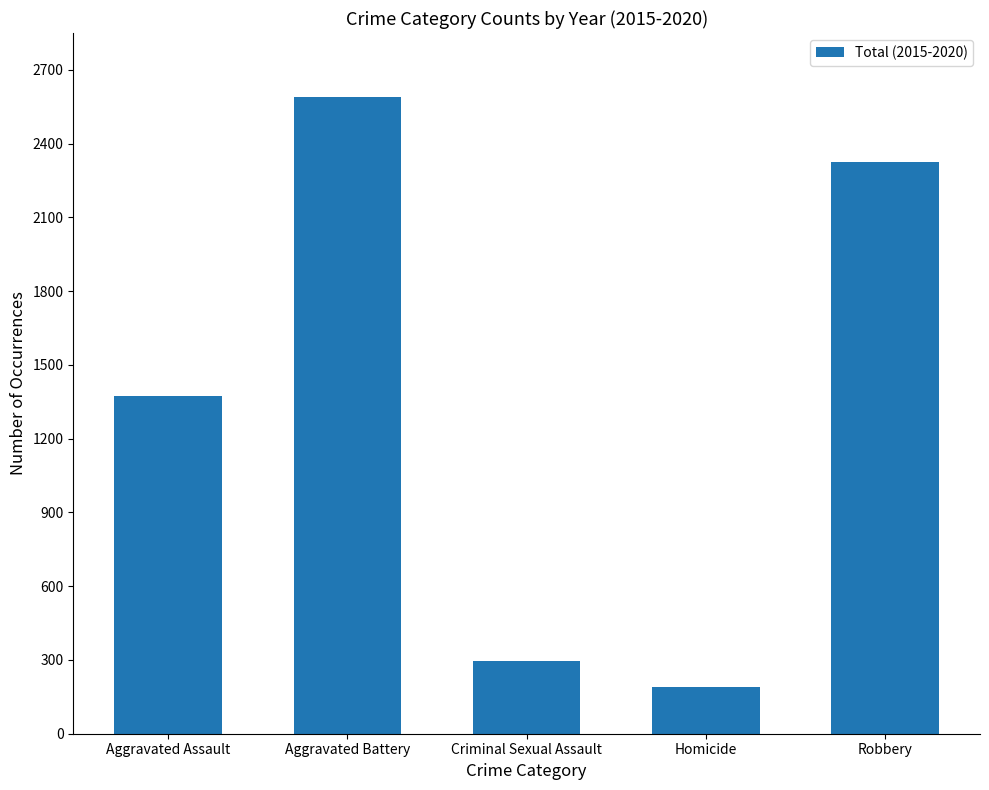

Reading right to left, extract all data points from this chart.

Robbery=2327	Homicide=192	Criminal Sexual Assault=294	Aggravated Battery=2591	Aggravated Assault=1375